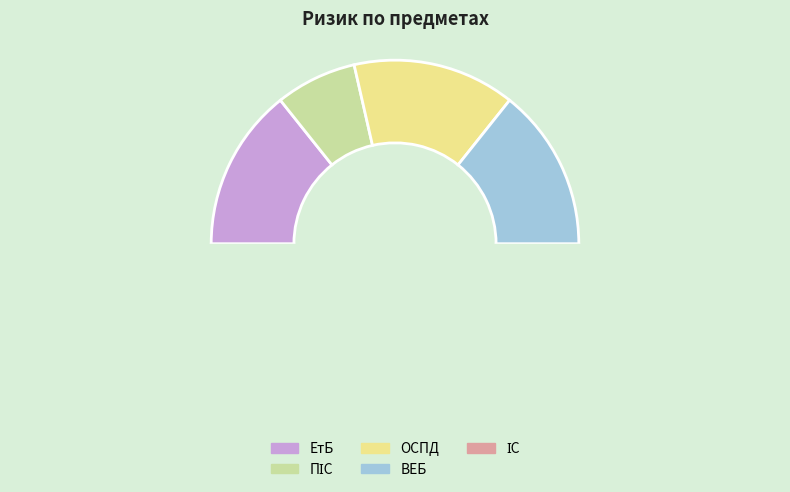

True or false: ВЕБ accounts for 27% of the total.

False